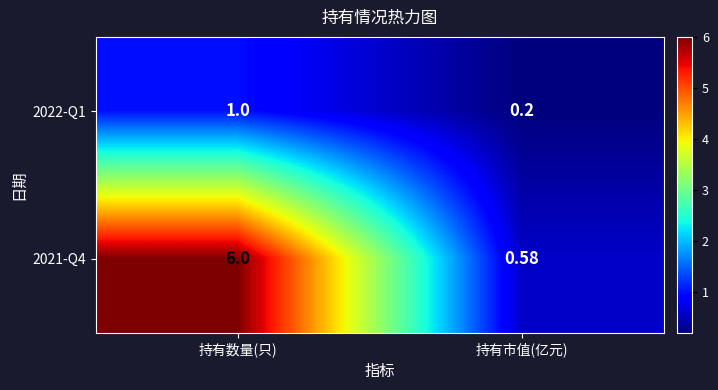

Count the number of data series in this chart.

2